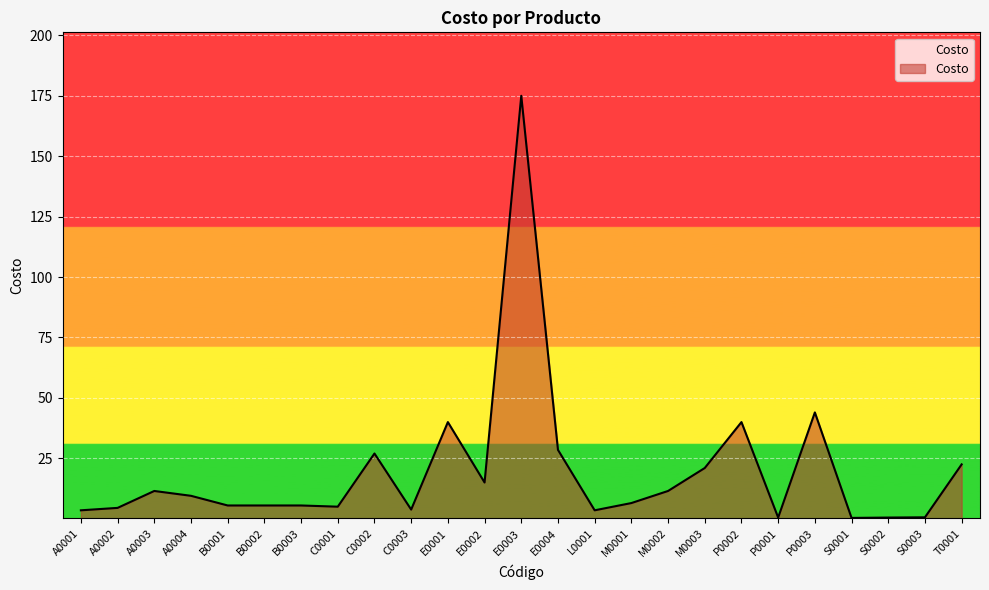

The value at P0002 is 40.0. True or false?

True